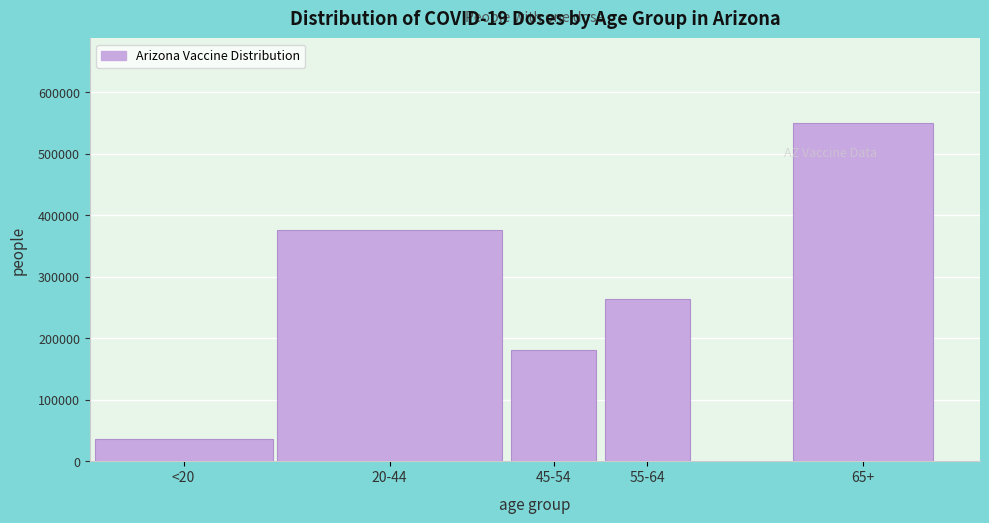

Reading left to right, list all the values displayed in this chart.

<20=35909	20-44=376120	45-54=180731	55-64=264502	65+=550164